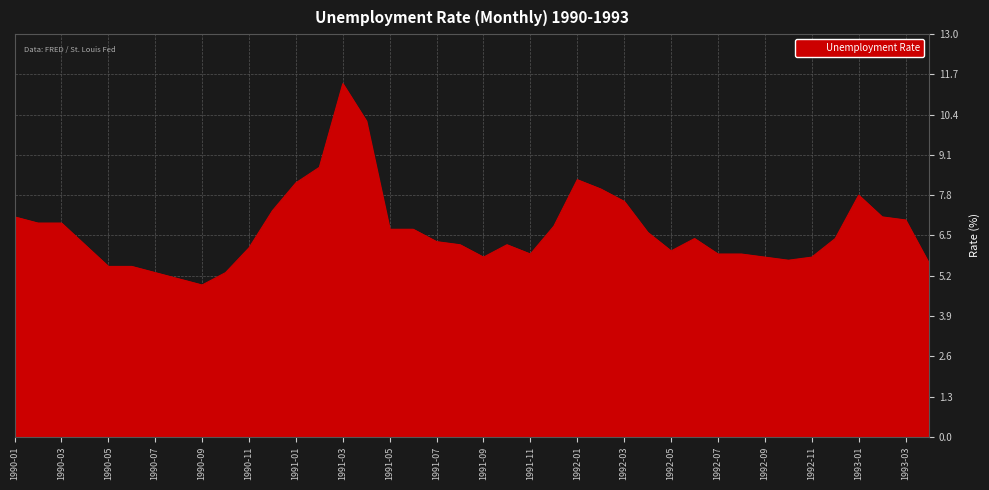

What is the difference between the maximum and minimum values?

6.5